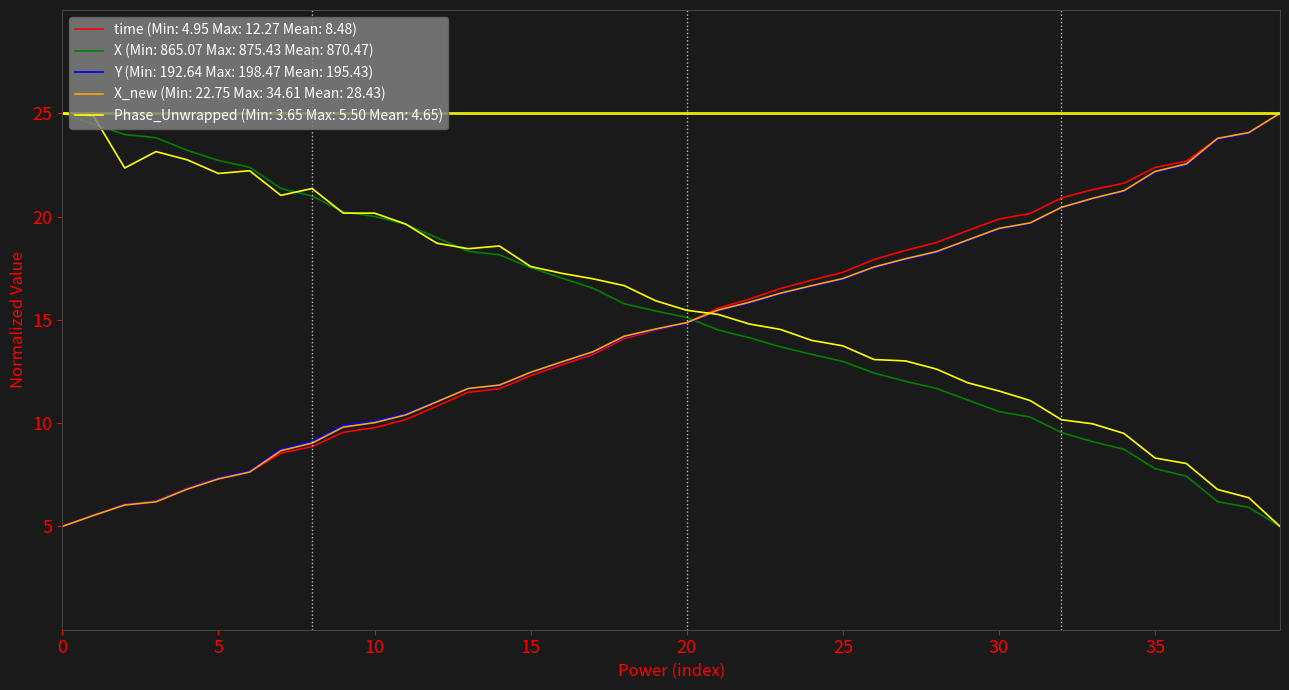

What is the highest value of the time (Min: 4.95 Max: 12.27 Mean: 8.48) series?

25.0